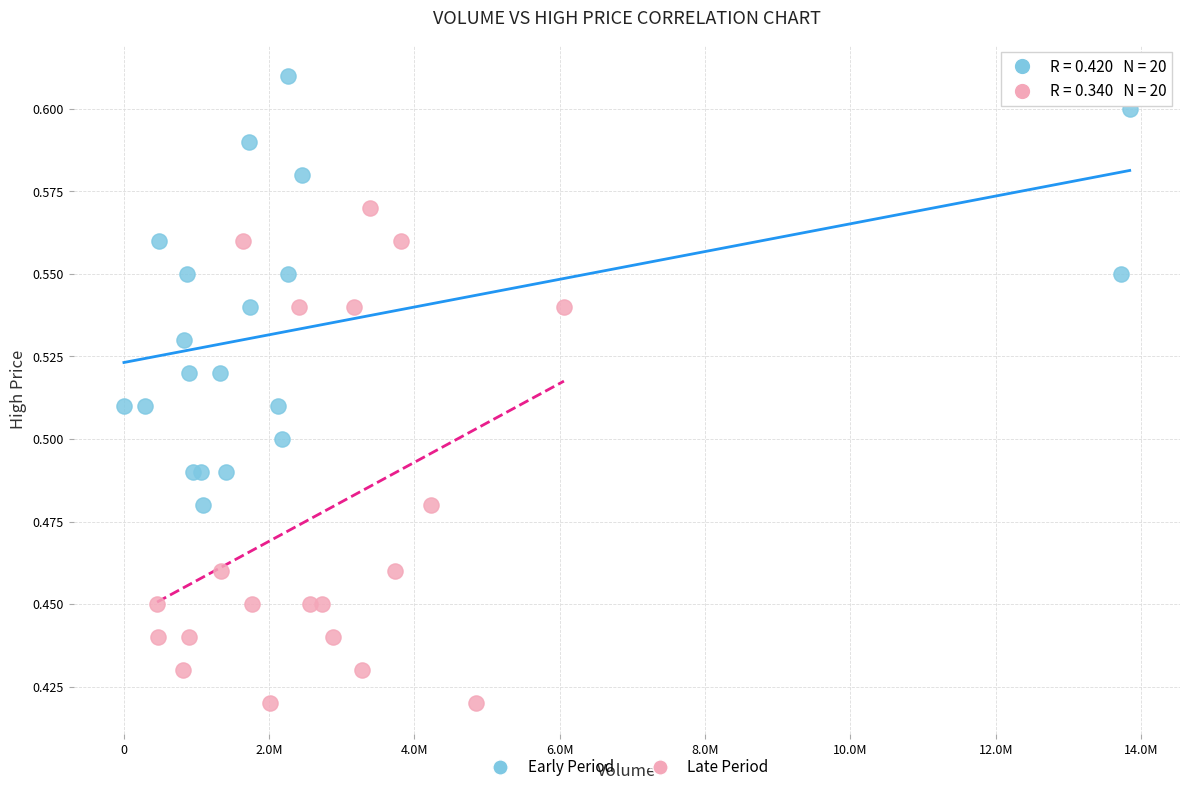

What are all the series names shown in the legend?

Early Period, Late Period